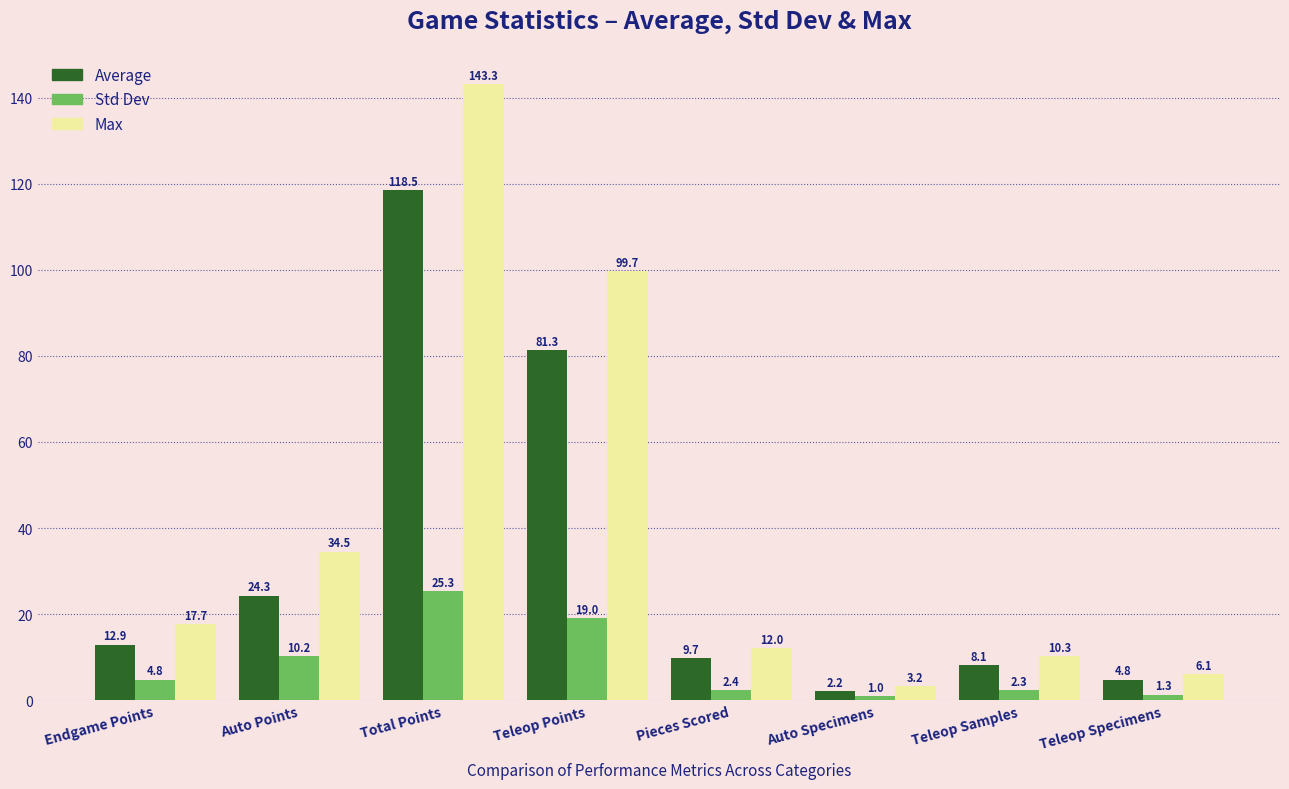

Is the value of Max at Endgame Points greater than the value of Average at Auto Points?

No